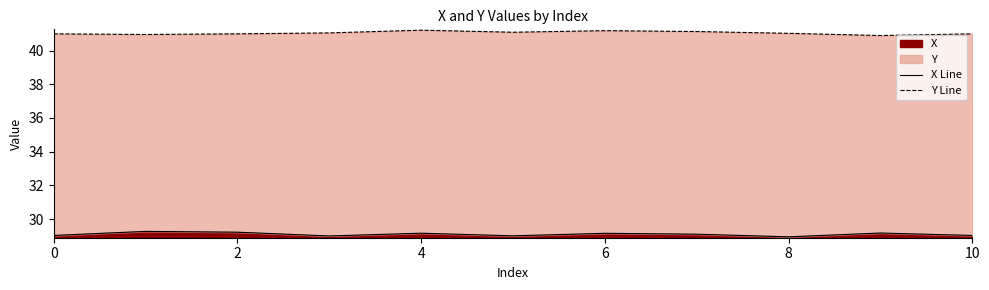

What is the label of the 4th point from the right?

7